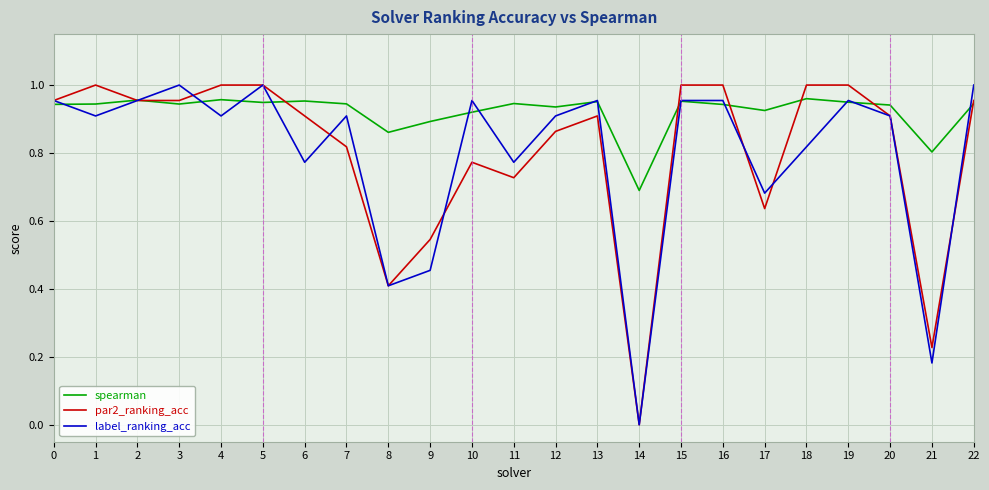

Which series changed the most between 18 and 22?

label_ranking_acc